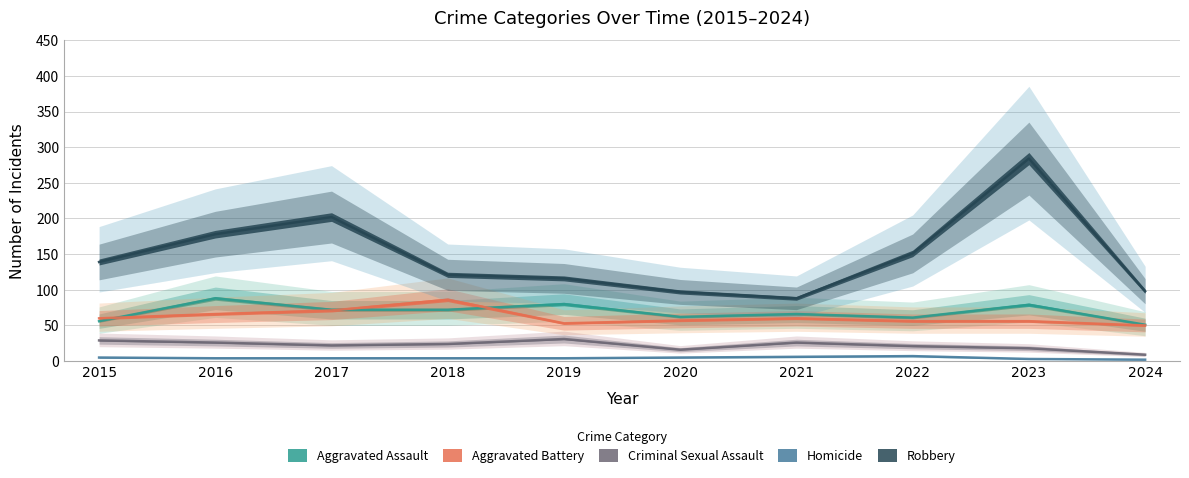

What is the minimum value shown in the chart?

2